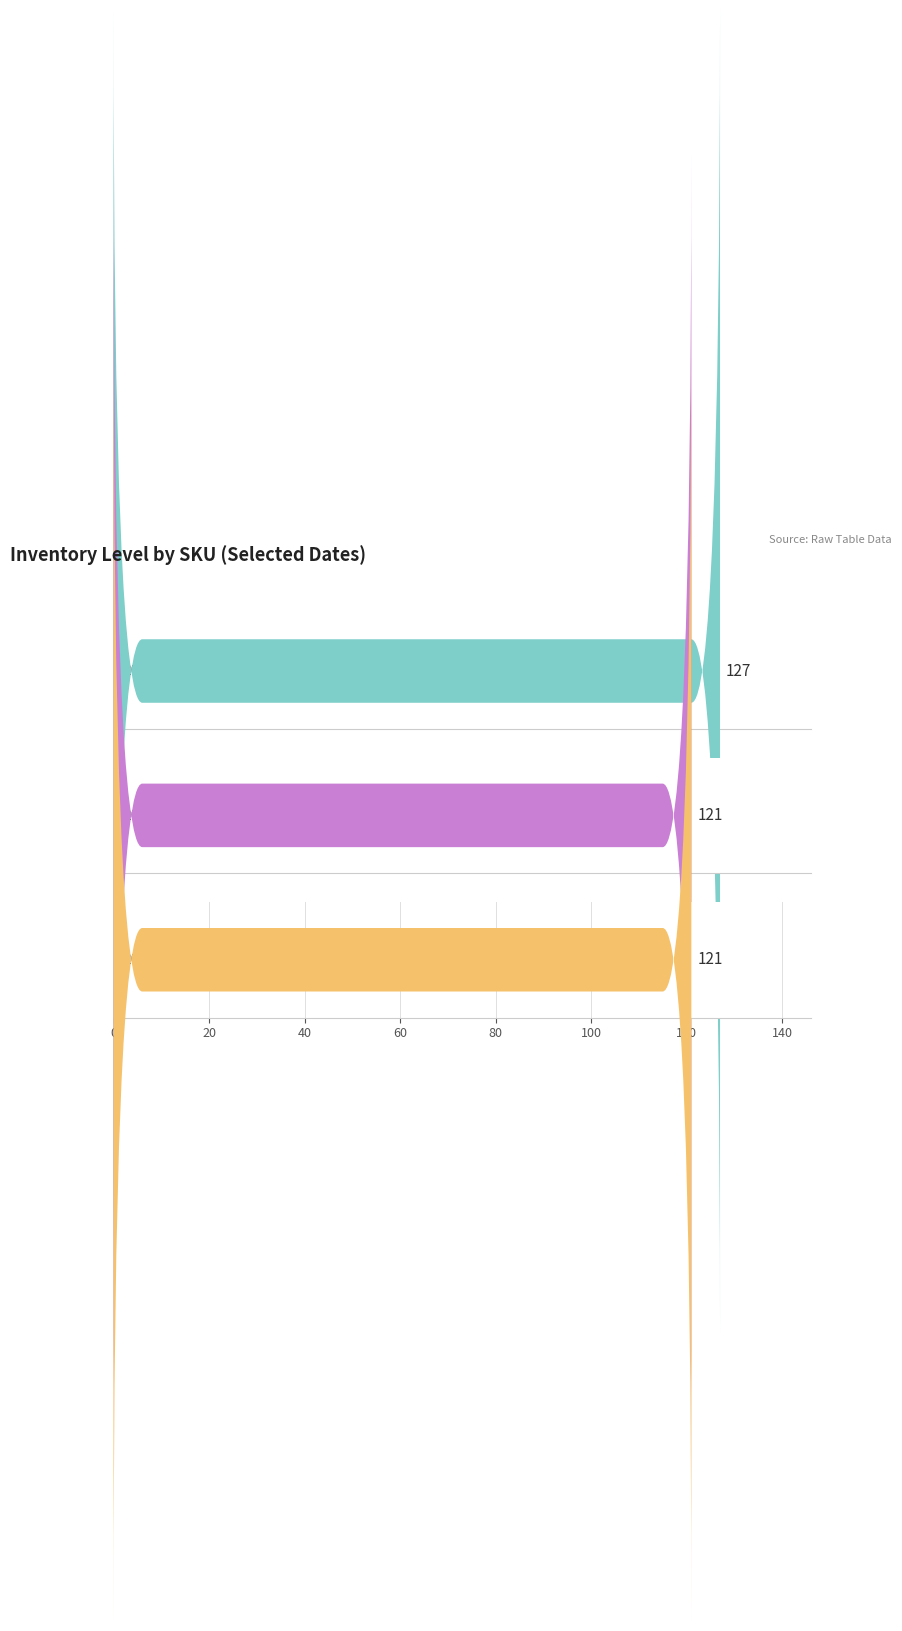

What is the difference between the highest and lowest values at keychain-R?

8